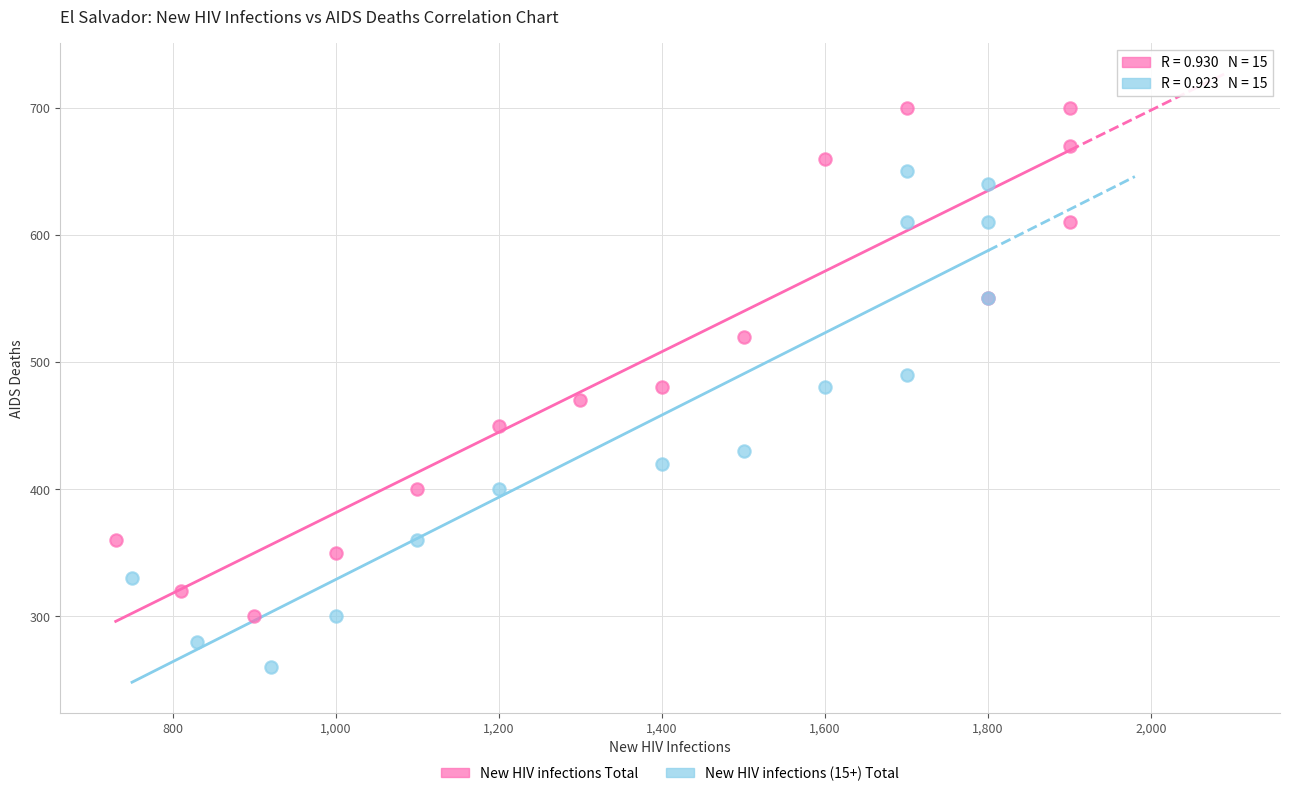

Which series contains the lowest Y value?

New HIV infections (15+) Total